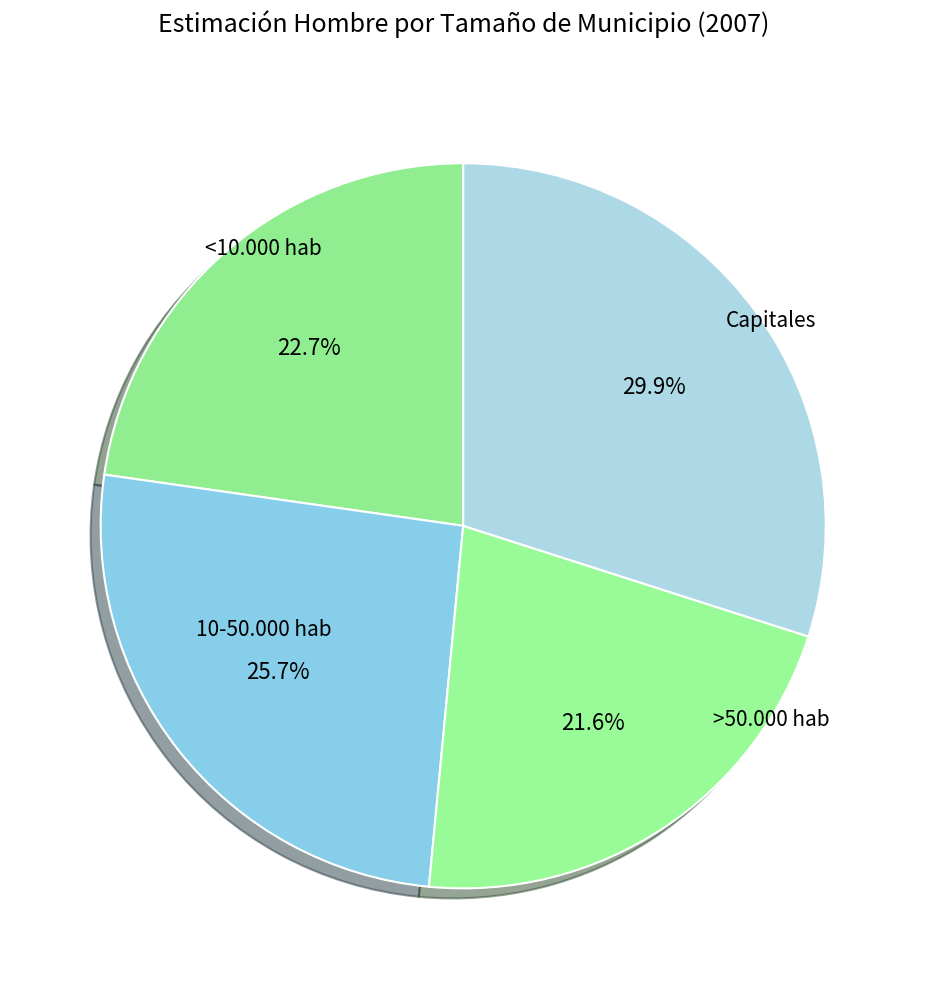

To the nearest percent, what is the average slice percentage?

25%